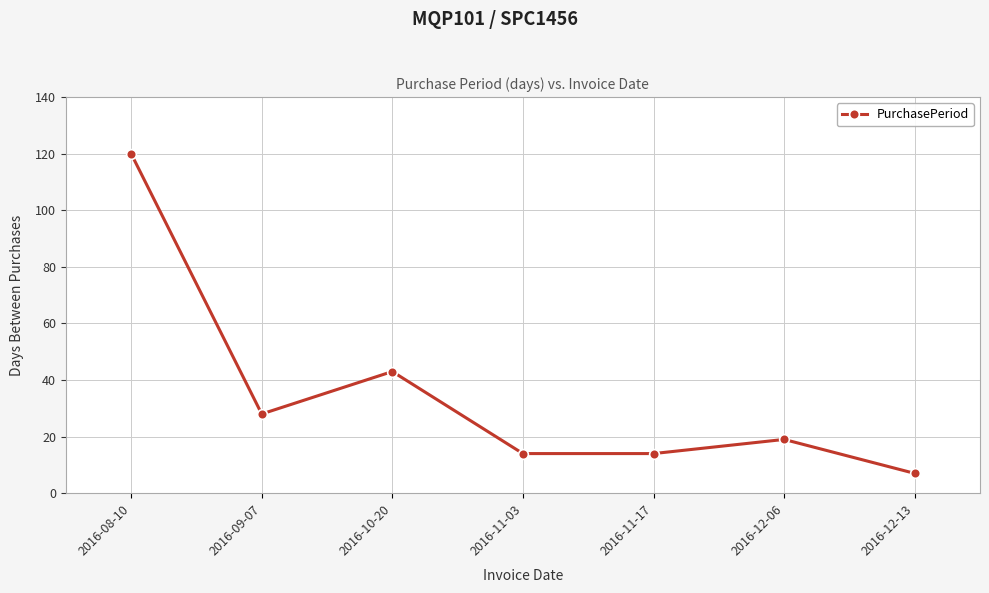

The value at 2016-11-17 is 25. True or false?

False